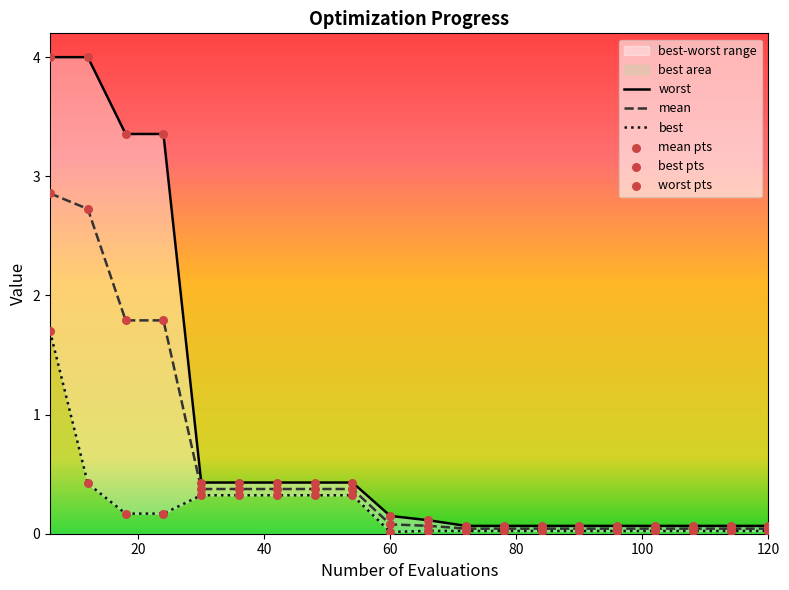

Which series has the largest total across all categories?

worst